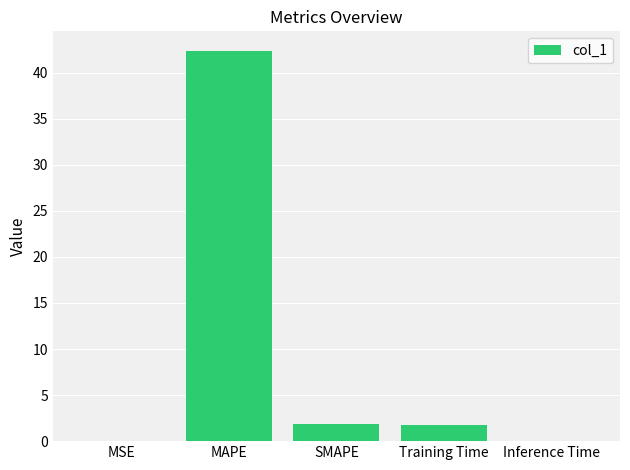

What is the greatest value displayed?

42.4